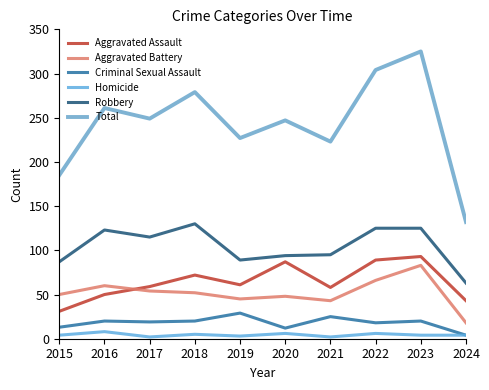

True or false: Homicide has a value of 2 at 2023.

False